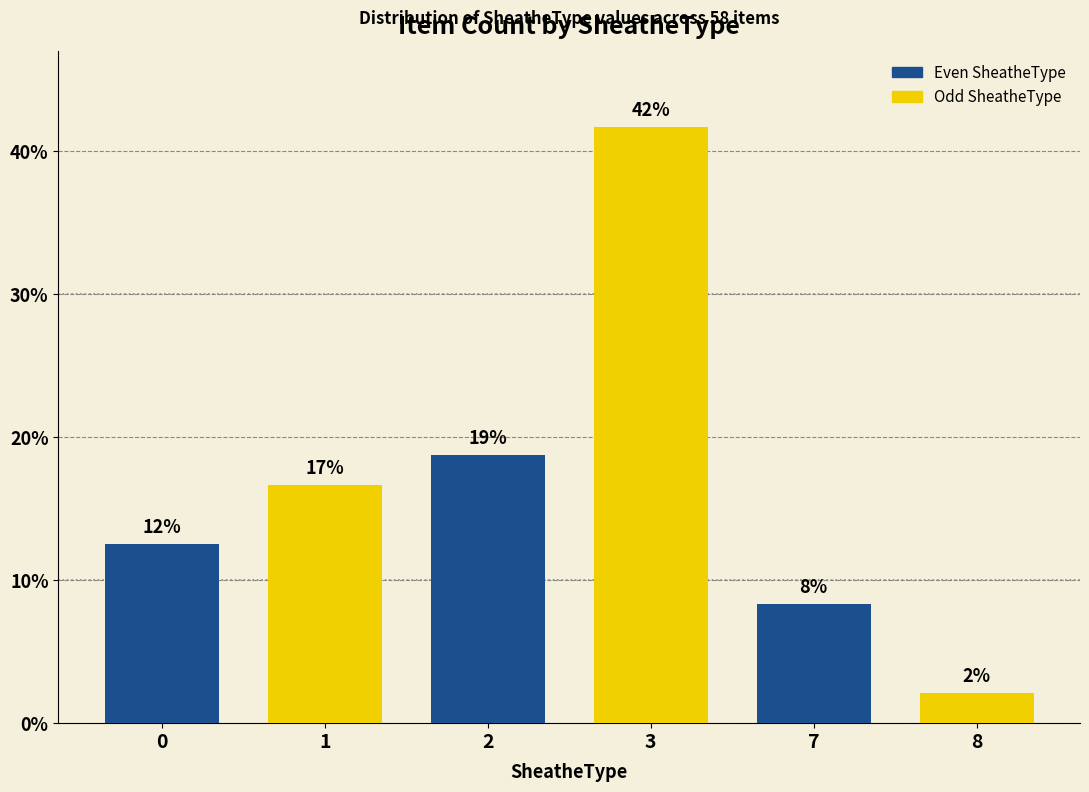

Read the value at 1.

16.7